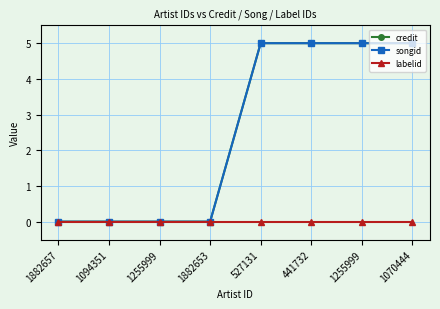

True or false: credit has a value of 5 at 1070444.

True